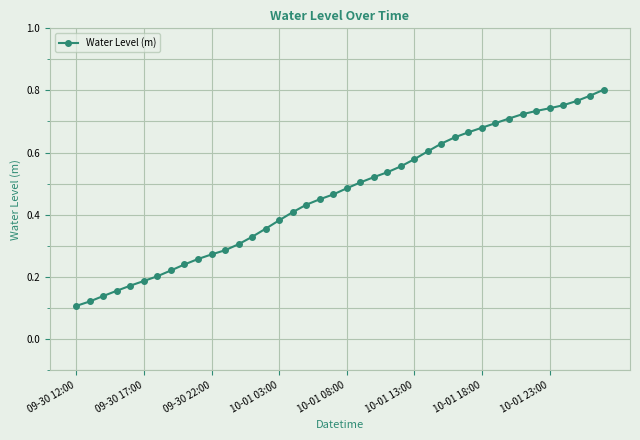

What is the sum of all values?

18.6